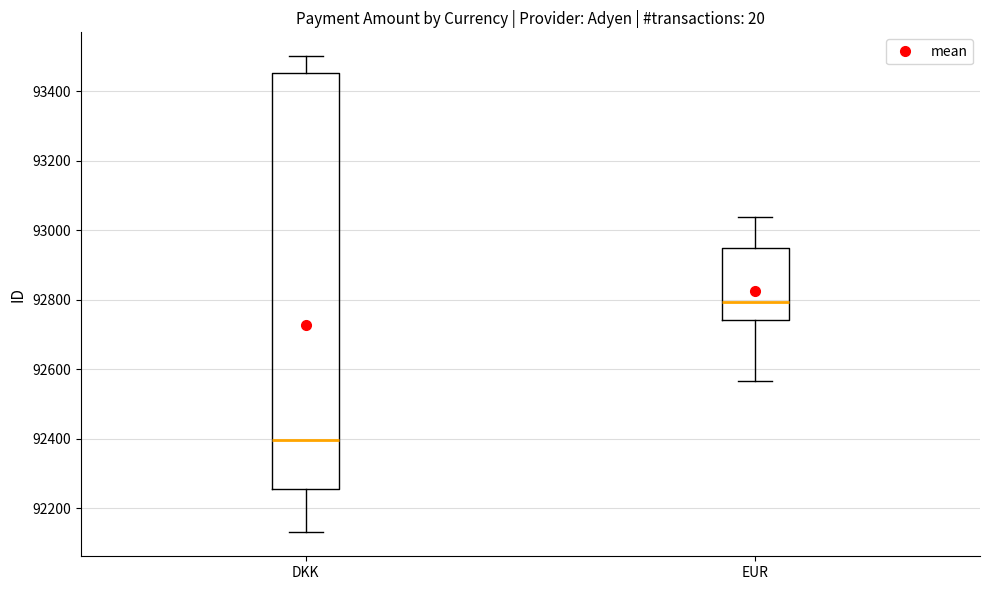

Reading left to right, read every box against the y-axis: the position of its median line, the range the box covers, and the ends of its whiskers. The values are not printed on the chart, so give them approximately, as read against the axis.

DKK: median 92400, box 92260 to 93460, whiskers 92140 to 93500
EUR: median 92800, box 92740 to 92940, whiskers 92560 to 93040